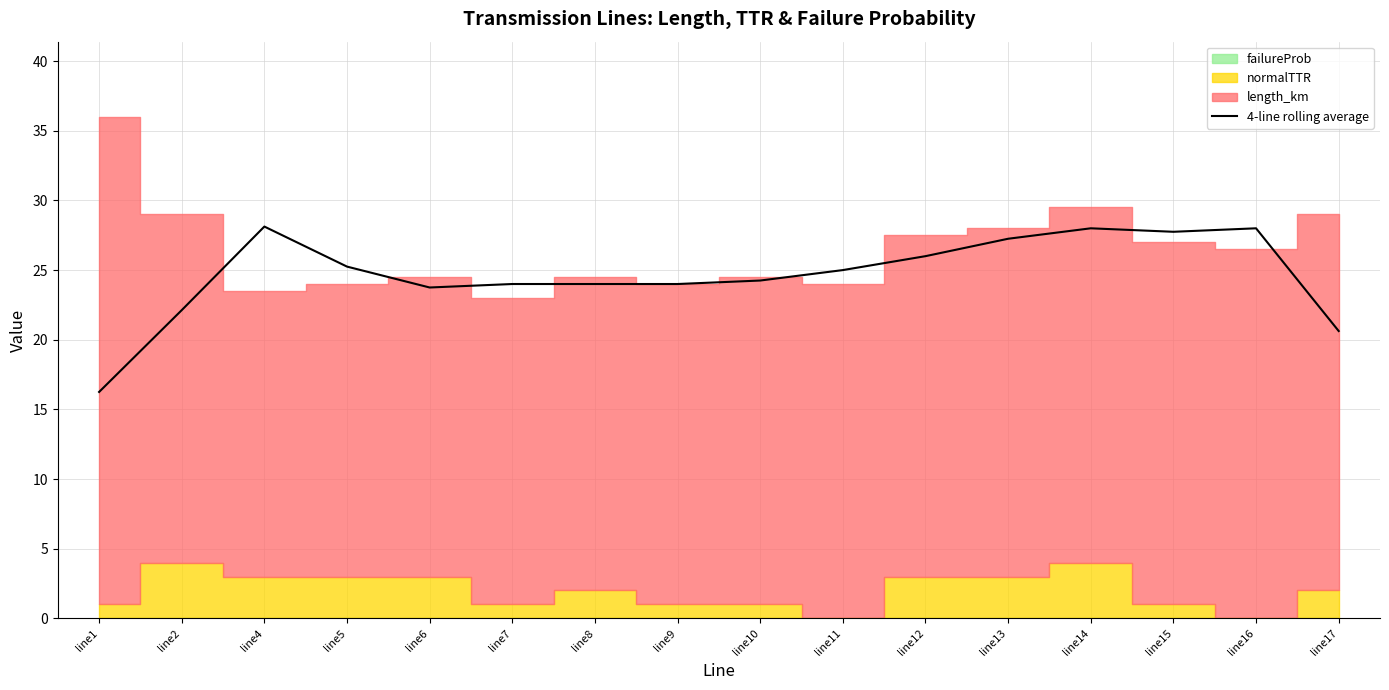

Where does the data first go above 25?

line4